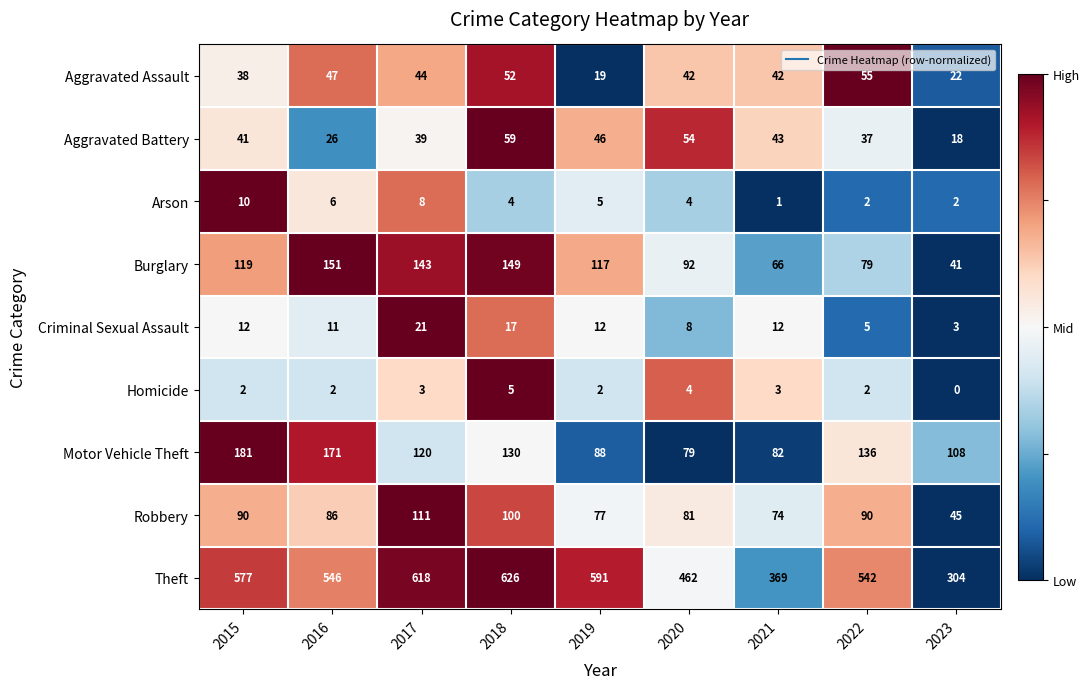

What is the sum of the Criminal Sexual Assault values at 2017 and 2016?

32